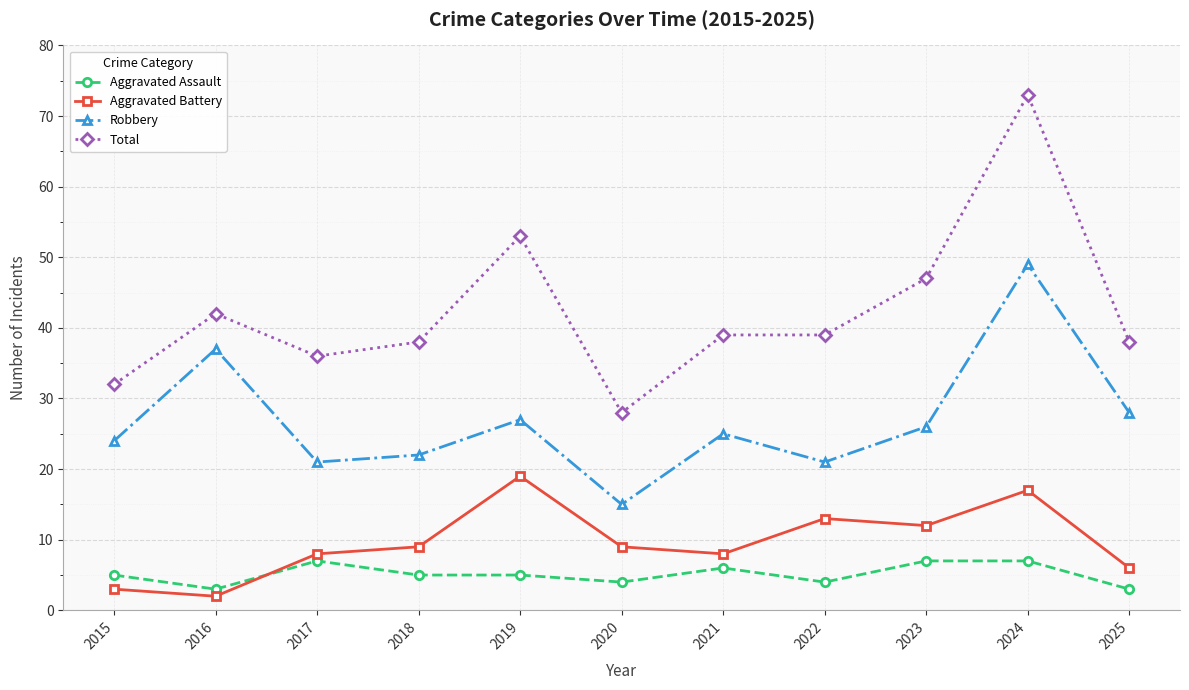

Is this an area chart (filled region under the line)?

No